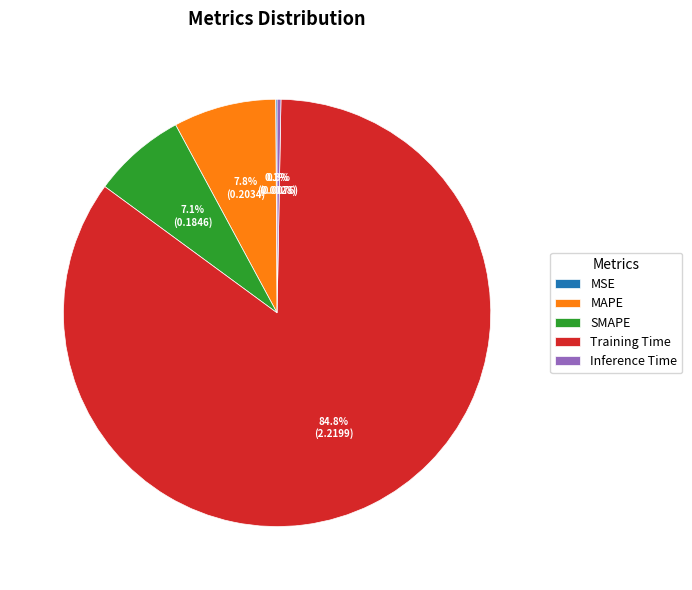

The Training Time slice represents 71% of the pie. True or false?

False